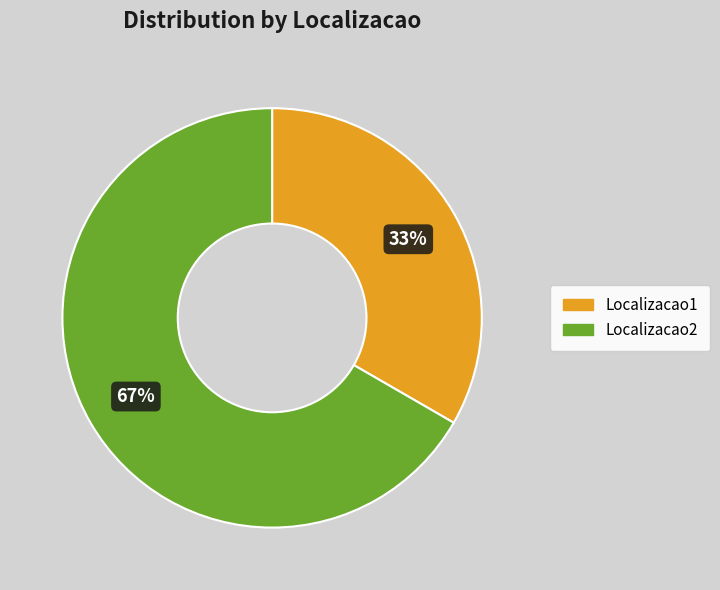

Combined, do Localizacao1 and Localizacao2 account for over 50%?

Yes